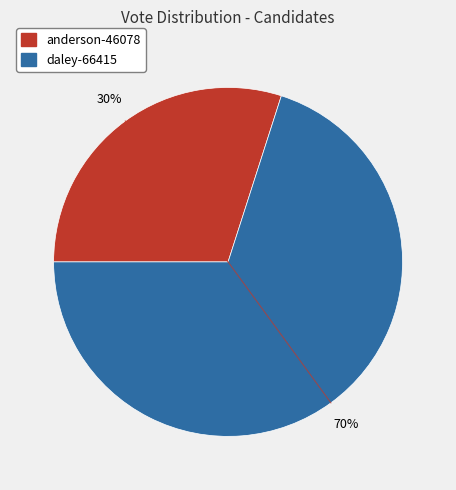

Approximately how many times larger is the value at daley-66415 compared to anderson-46078?

2.3